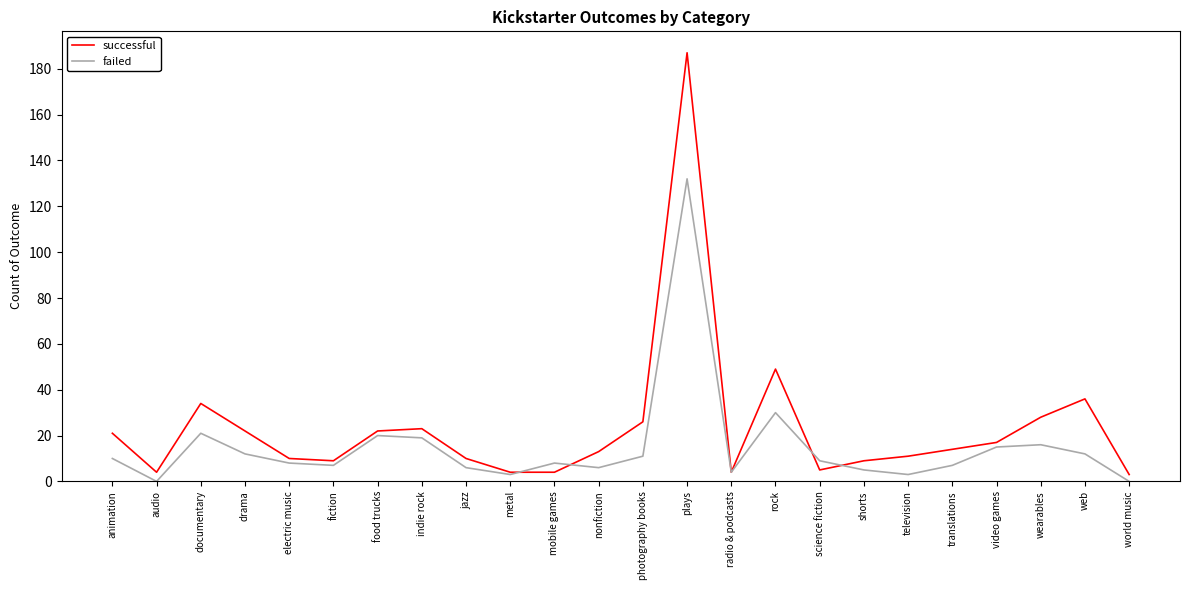

Which series has the widest spread of values?

successful